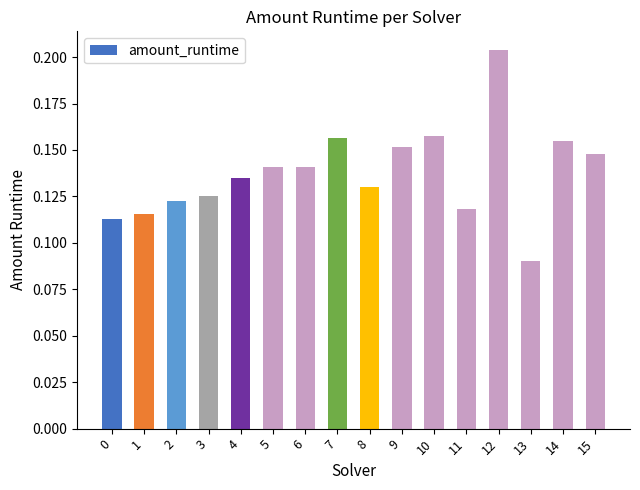

True or false: the data shows 0.2 at 1.

False